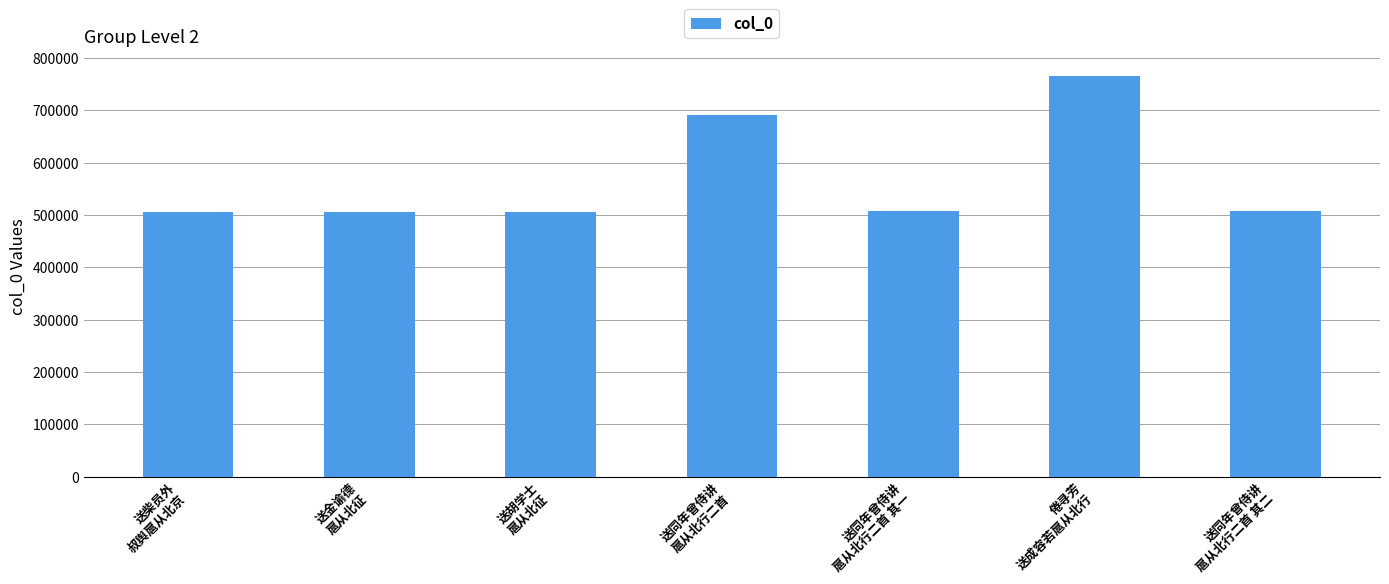

How many values are below 507772?

3